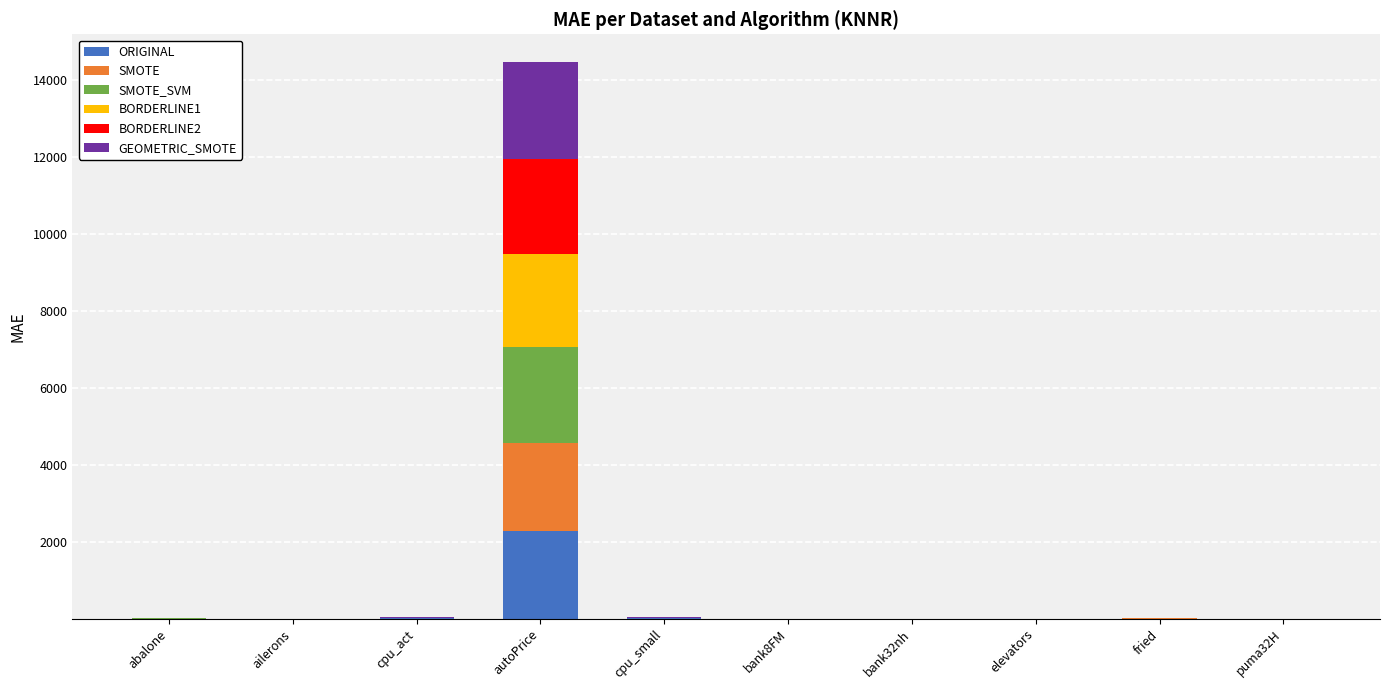

What are all the series names shown in the legend?

ORIGINAL, SMOTE, SMOTE_SVM, BORDERLINE1, BORDERLINE2, GEOMETRIC_SMOTE